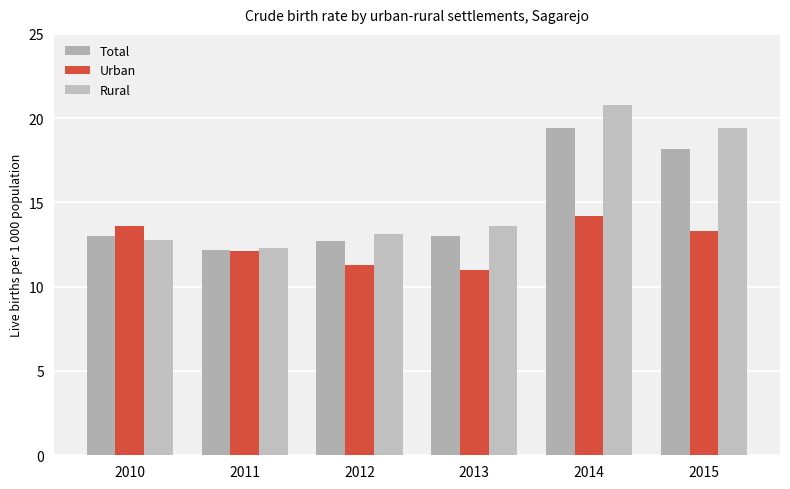

List the series in order of their peak value, lowest first.

Urban, Total, Rural